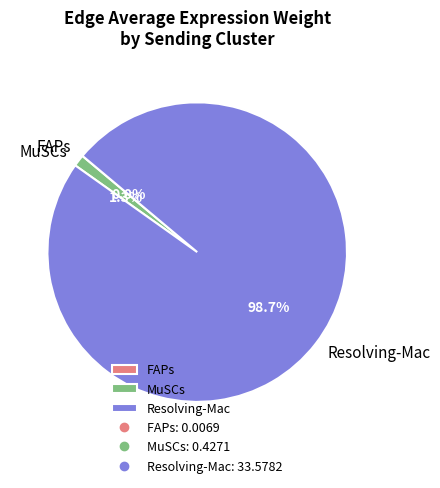

Which has a higher value, Resolving-Mac or MuSCs?

Resolving-Mac